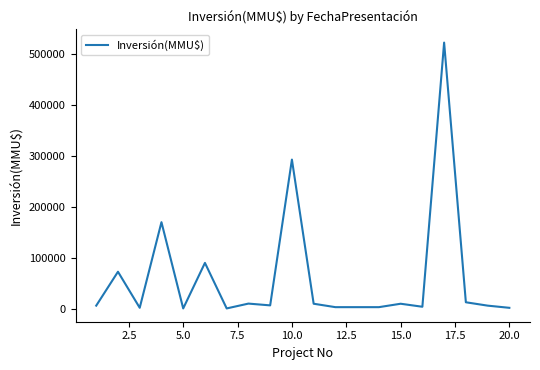

What is the difference between the maximum and minimum values?

522483